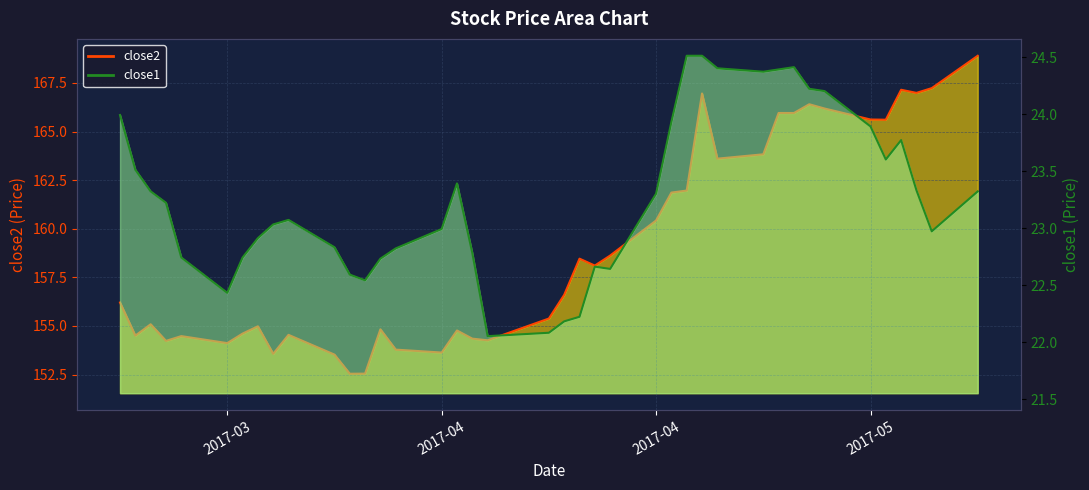

What is the average value of the close1 line series?

23.3